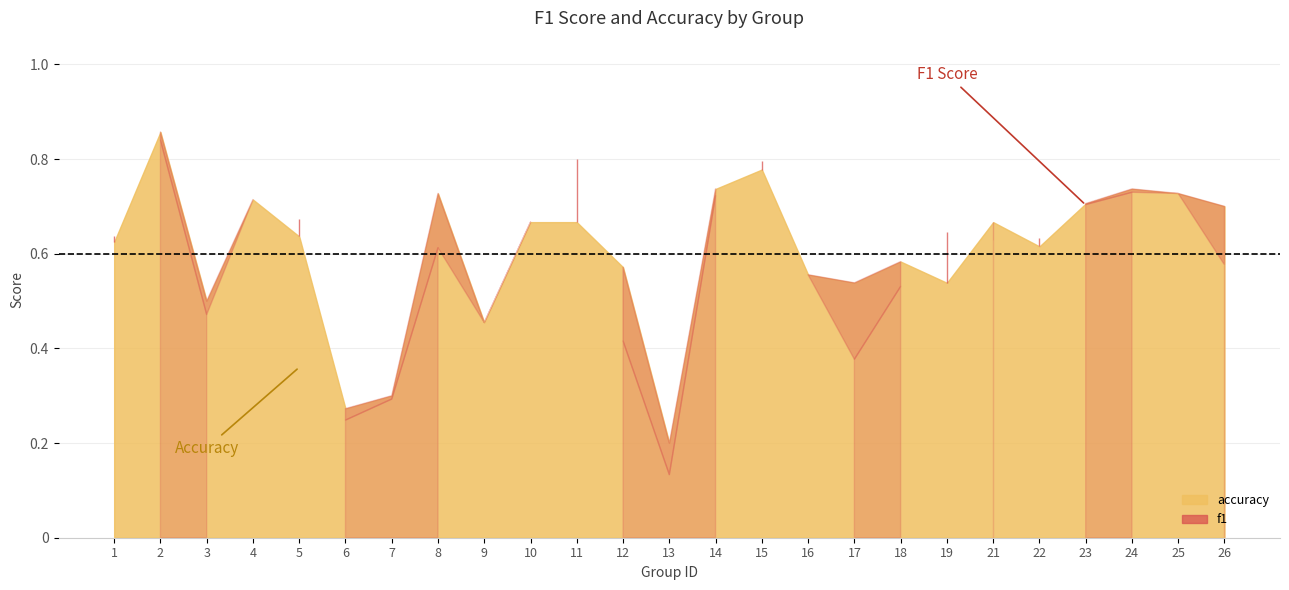

How many distinct data groups are displayed?

2